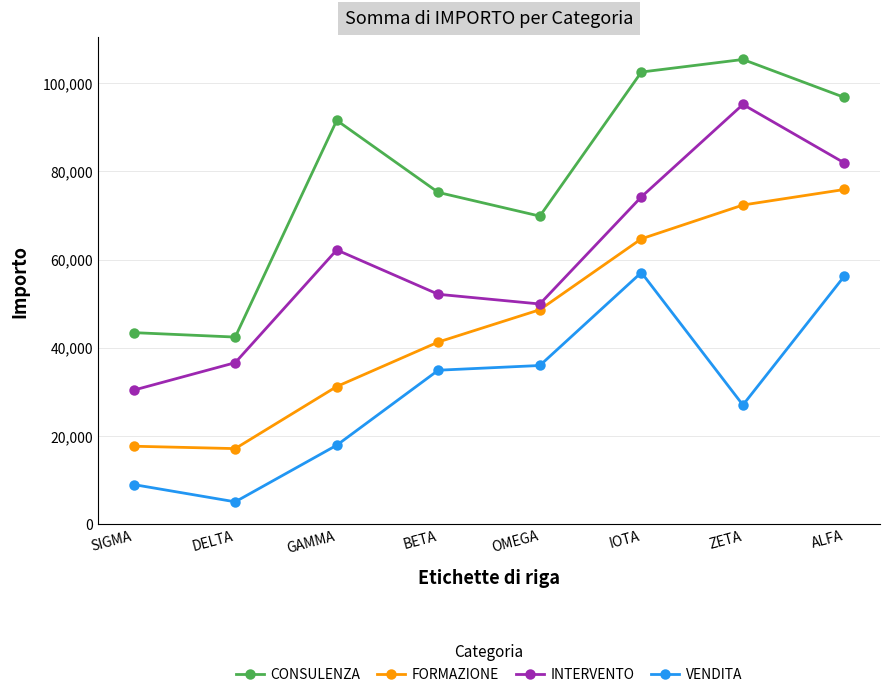

What is the average value of the INTERVENTO series?

60308